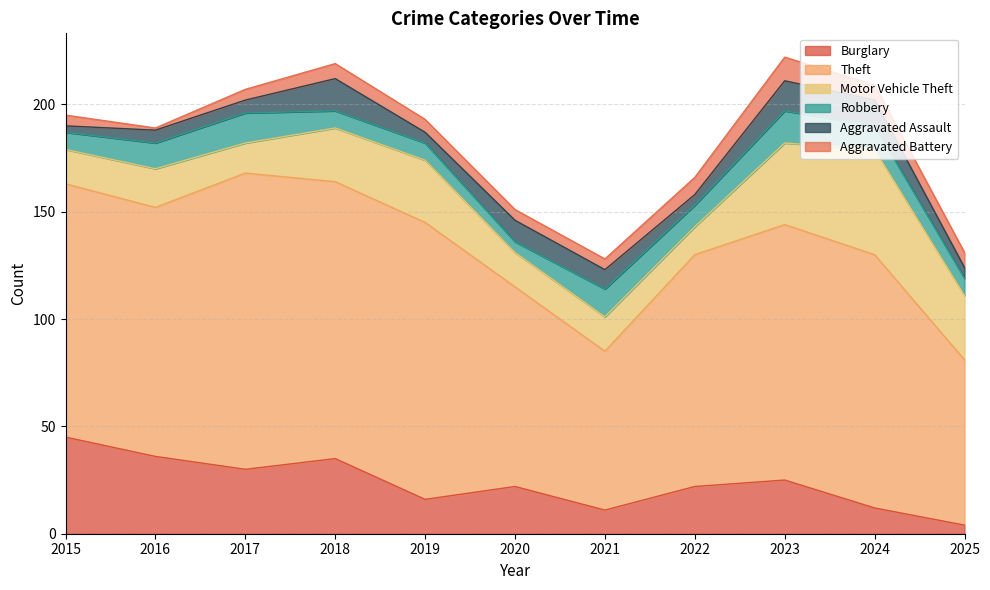

At 2017, list the series in order from largest to smallest.

Theft, Burglary, Motor Vehicle Theft, Robbery, Aggravated Assault, Aggravated Battery